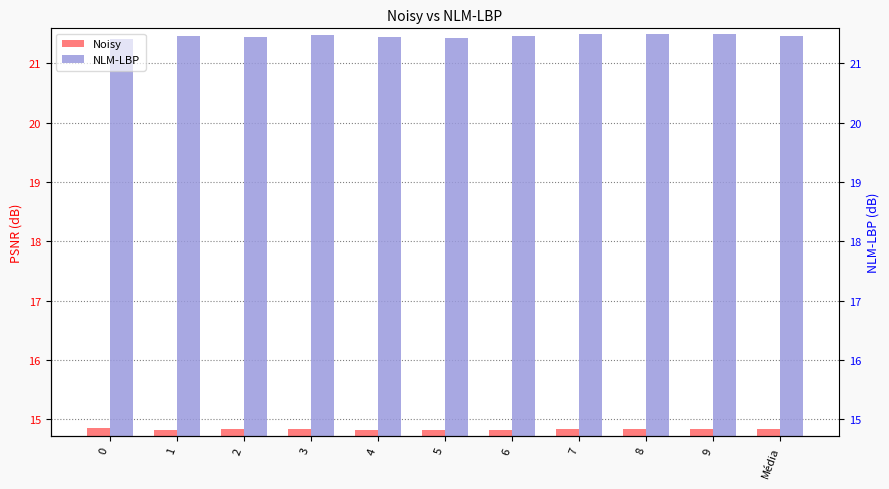

What is the total value across all series at 1?

36.3